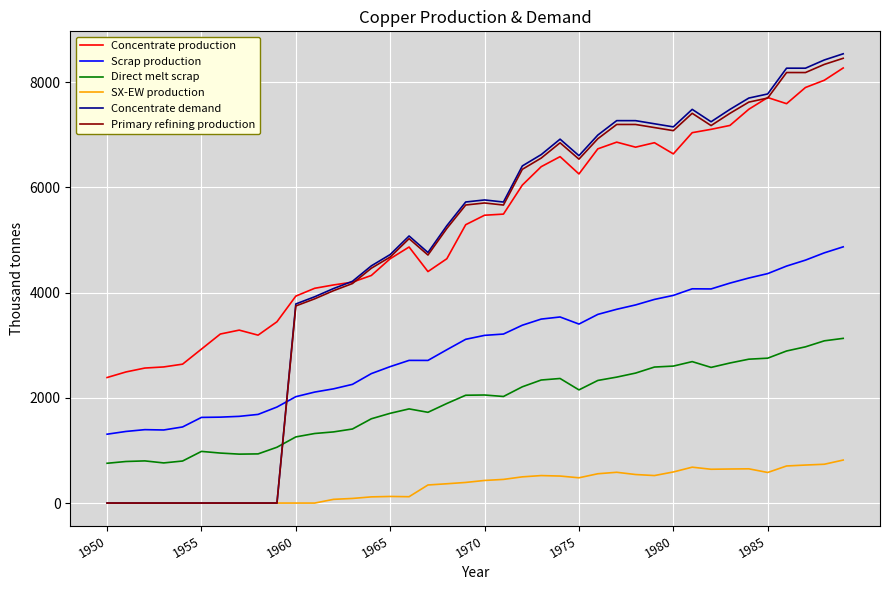

True or false: Concentrate production and SX-EW production cross at least once.

False